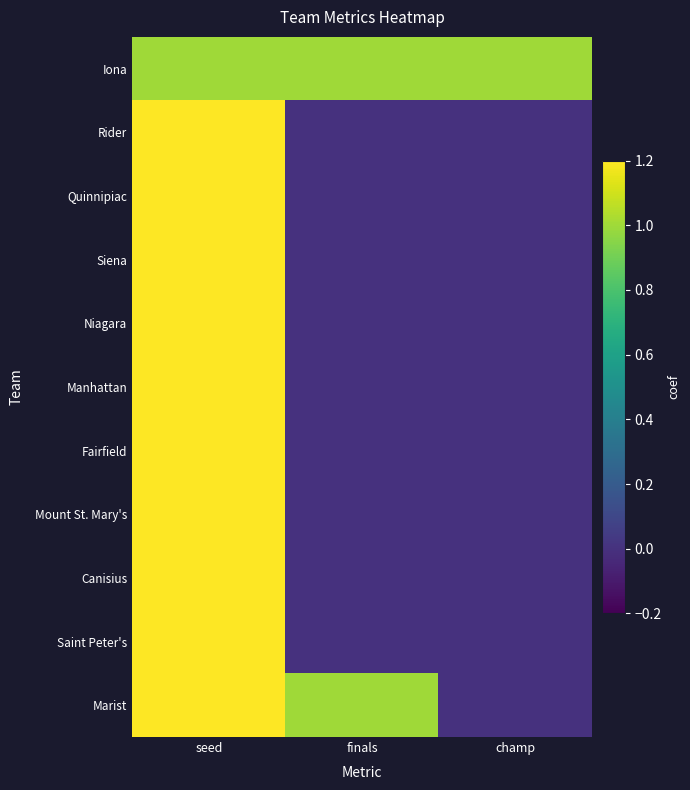

Which has a higher value, seed or champ?

seed